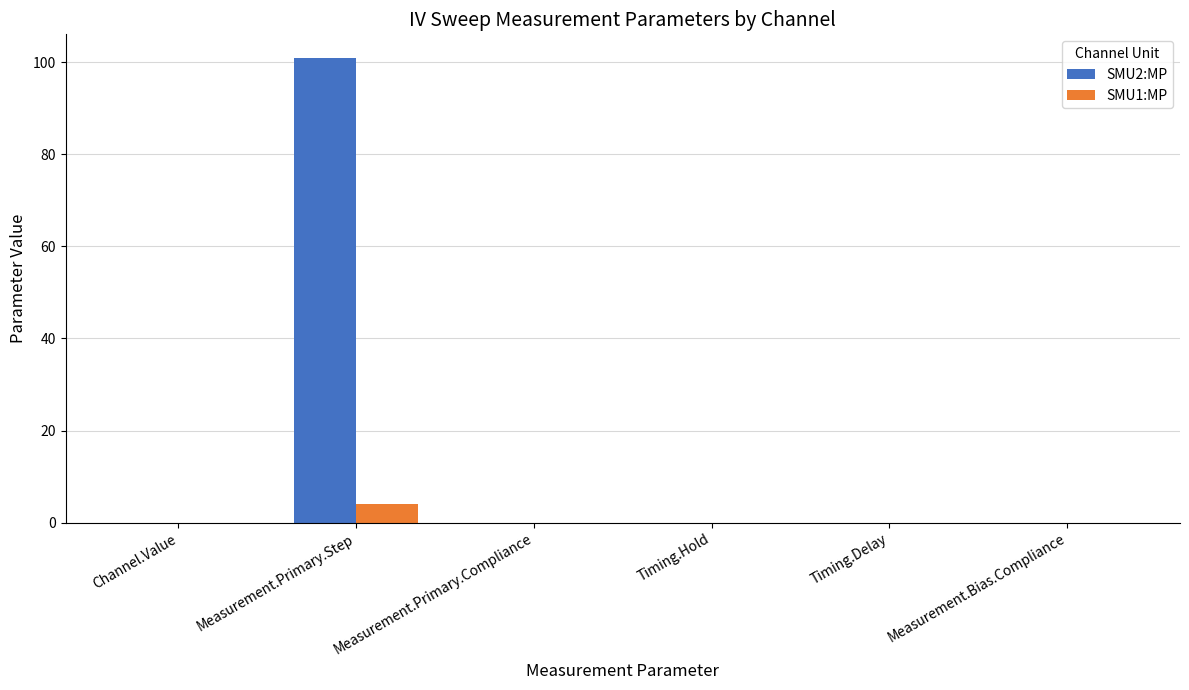

What is the sum of the SMU1:MP values at Timing.Delay and Measurement.Primary.Step?

4.0